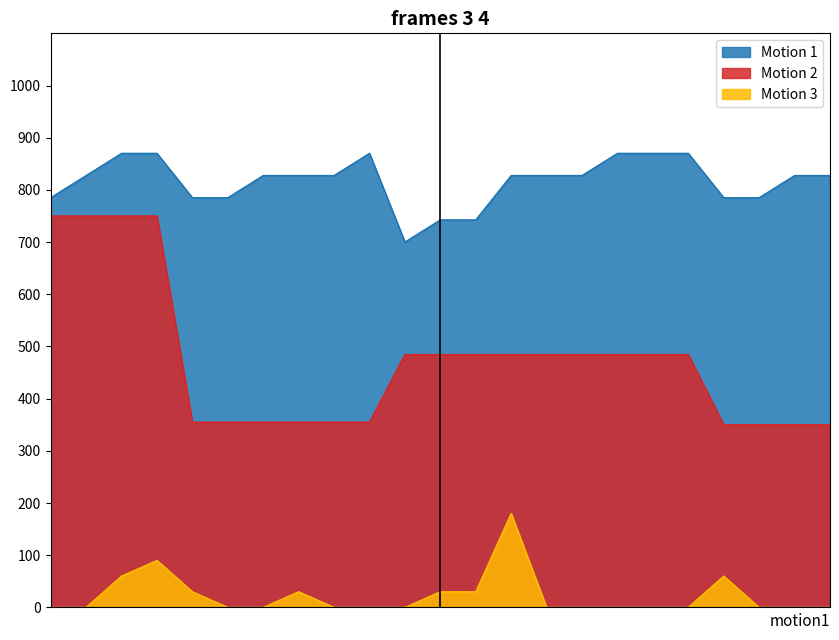

List the series in order of their overall mean, lowest first.

Motion 3, Motion 2, Motion 1